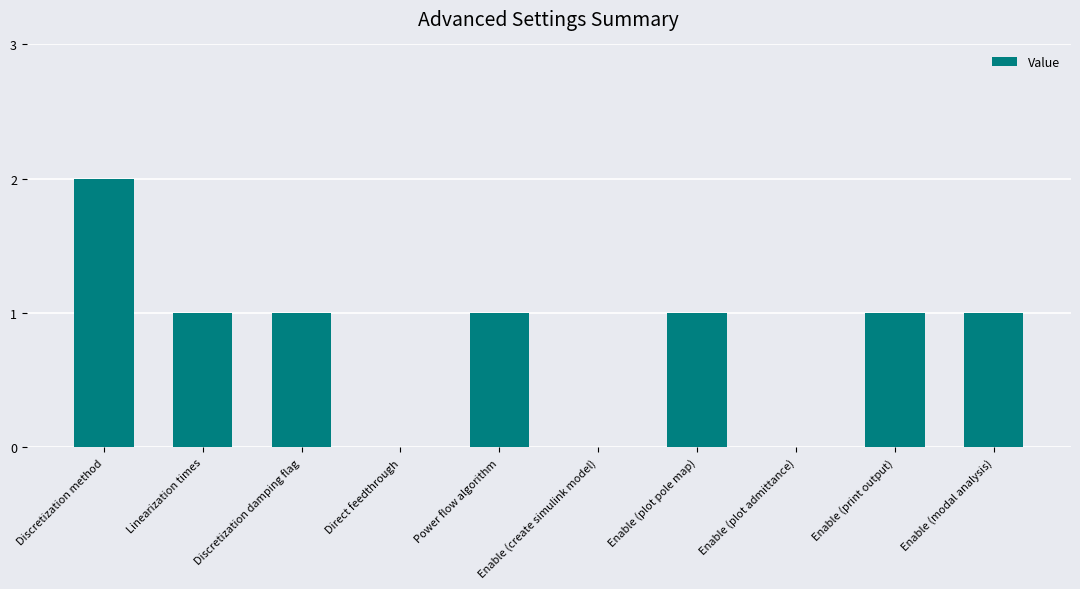

What is the sum of all values?

8